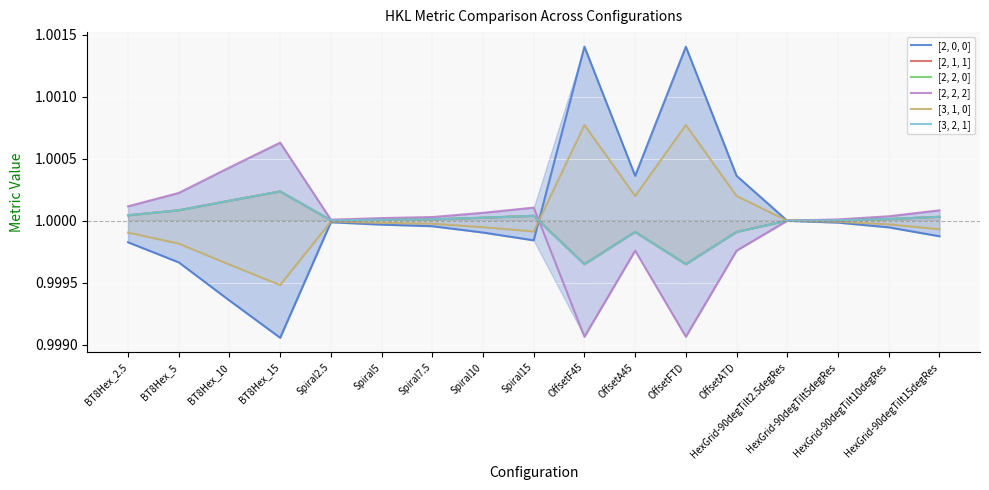

What position from the left is OffsetATD?

13